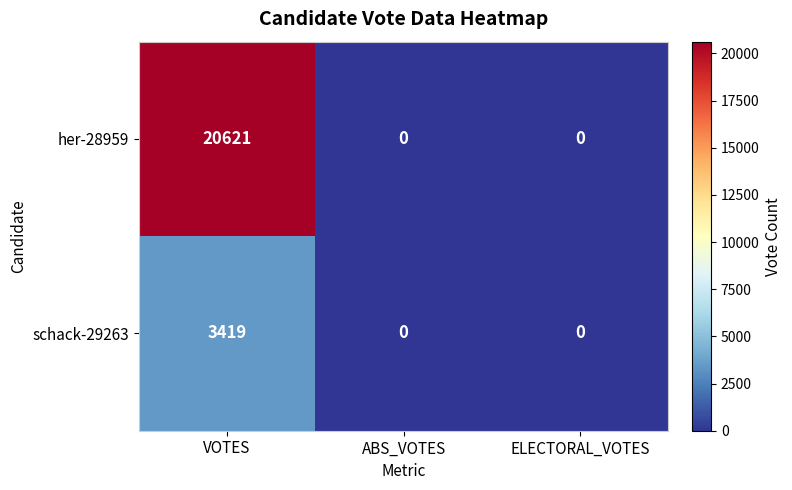

Reading left to right, list all the values displayed in this chart.

her-28959: 20621	0	0
schack-29263: 3419	0	0